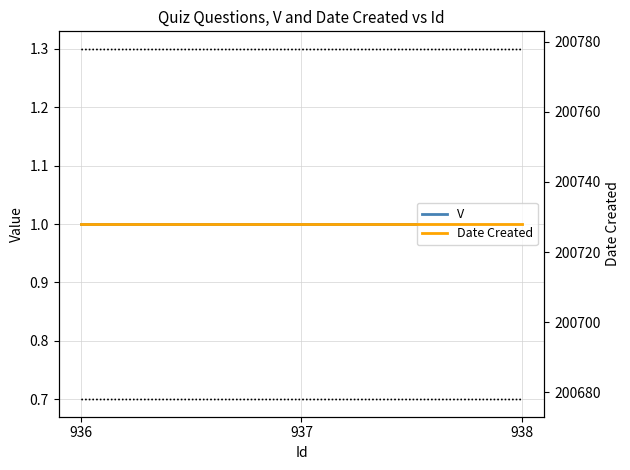

Does the chart have visible grid lines?

Yes